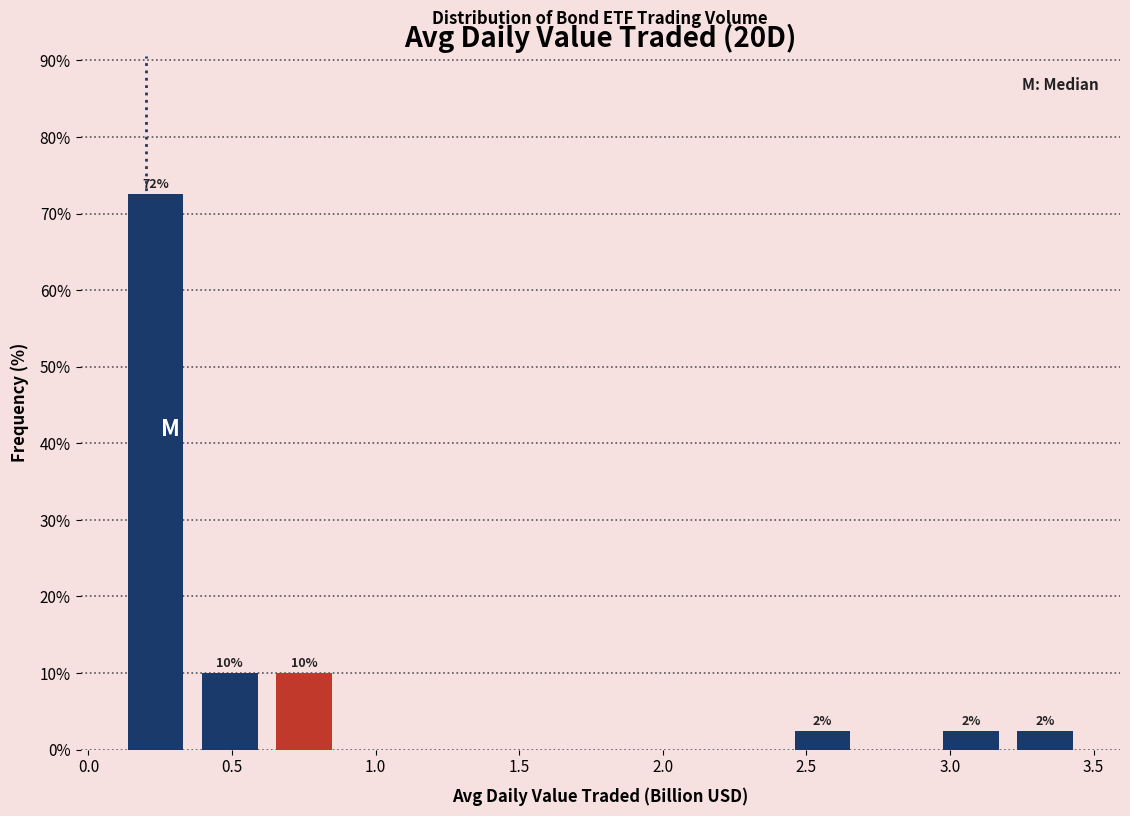

Over which range of the x-axis is the bar tallest?

0.10 to 0.35